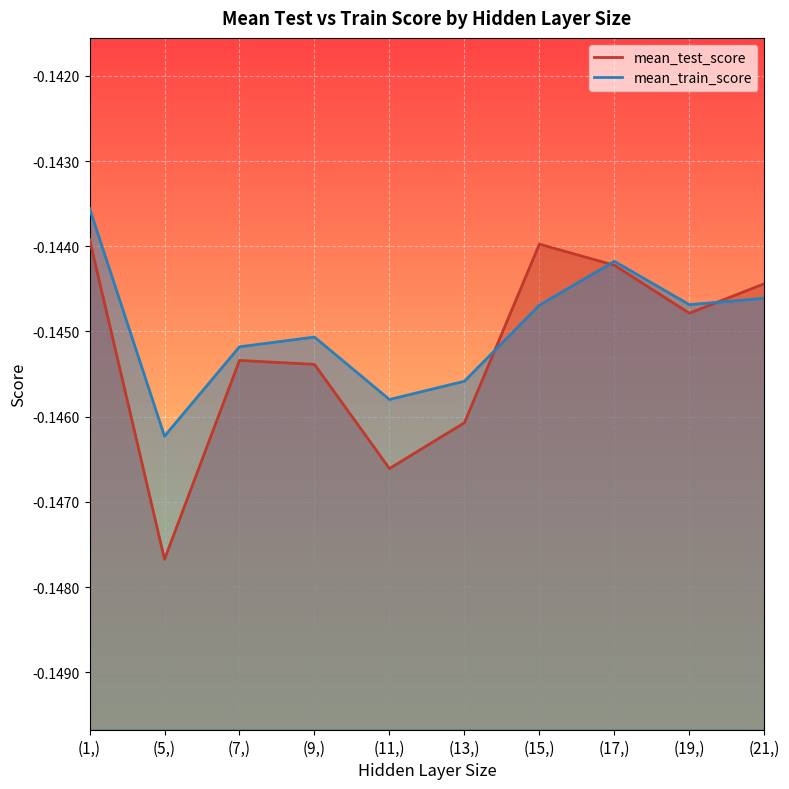

At (19,), list the series in order from largest to smallest.

mean_train_score, mean_test_score